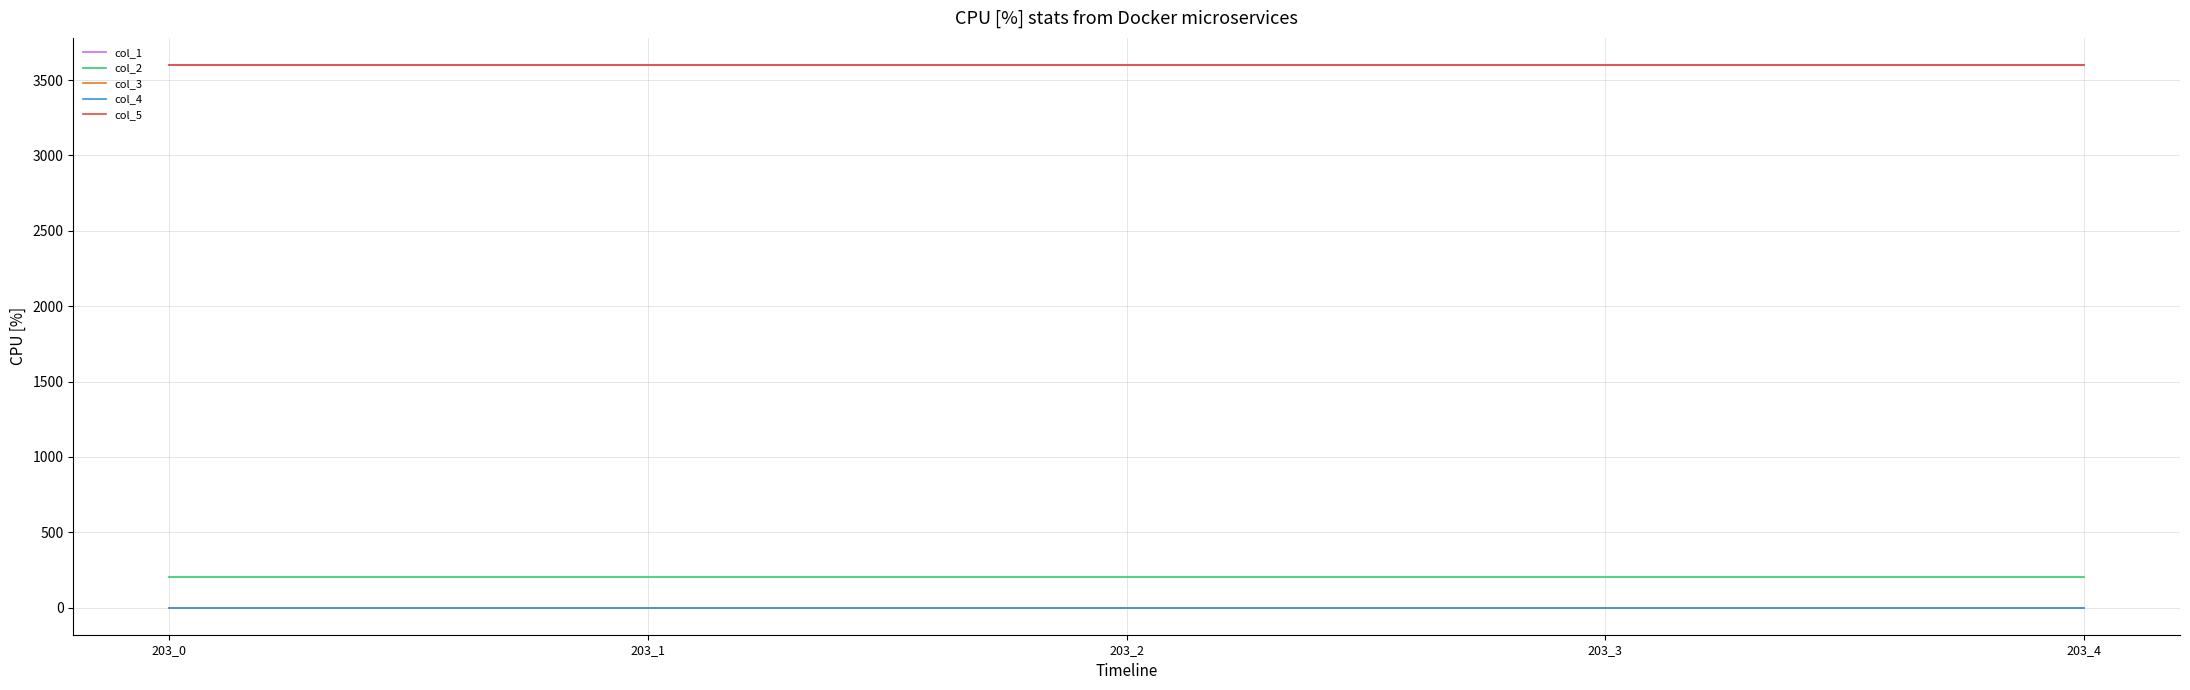

What is the average value of the col_5 series?

3600.2